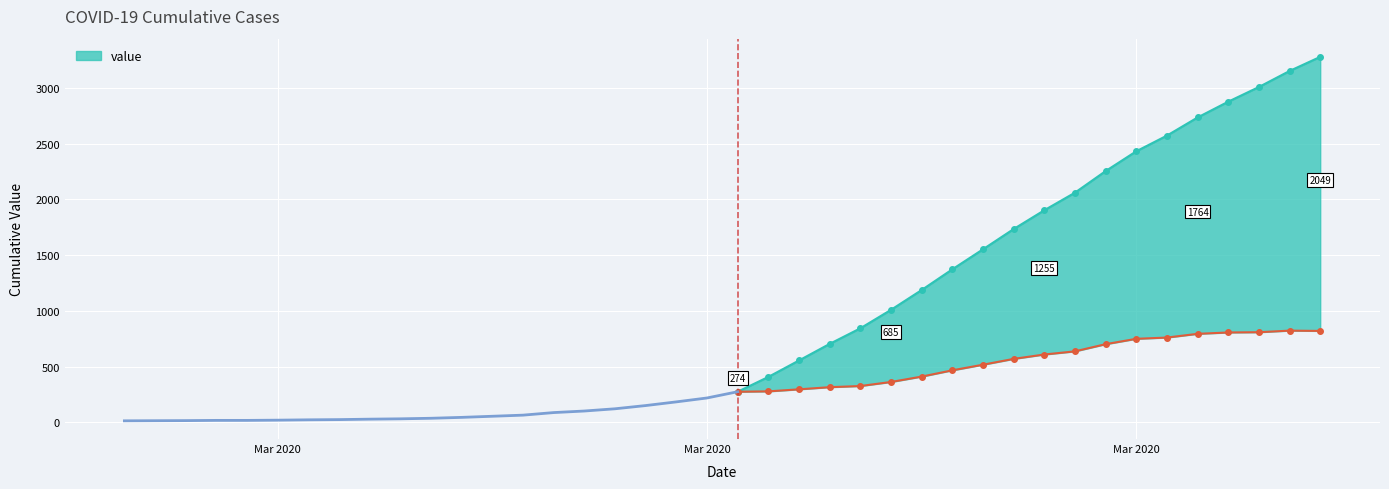

What is the value of the 24th point from the left?

509